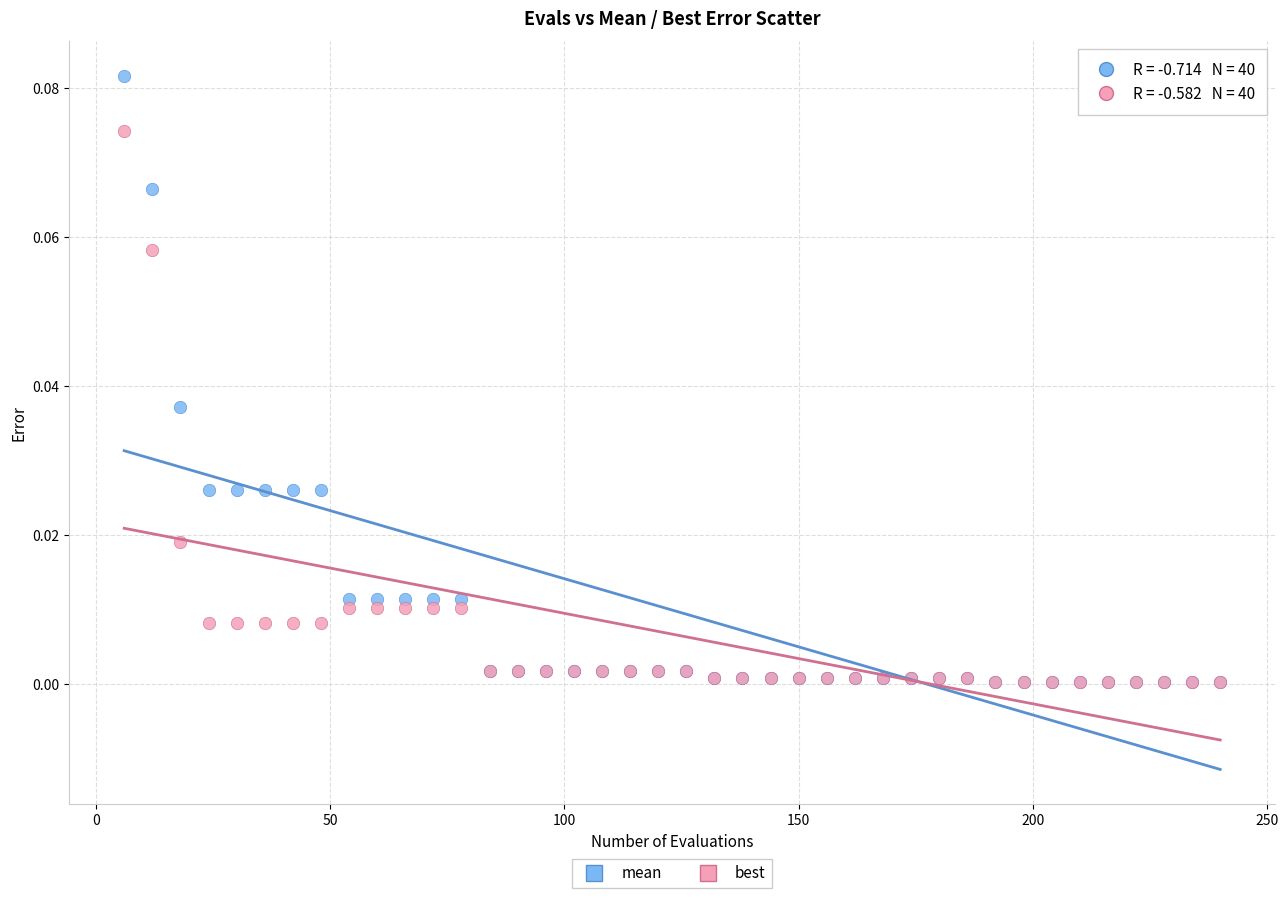

Which series contains the highest Y value?

mean